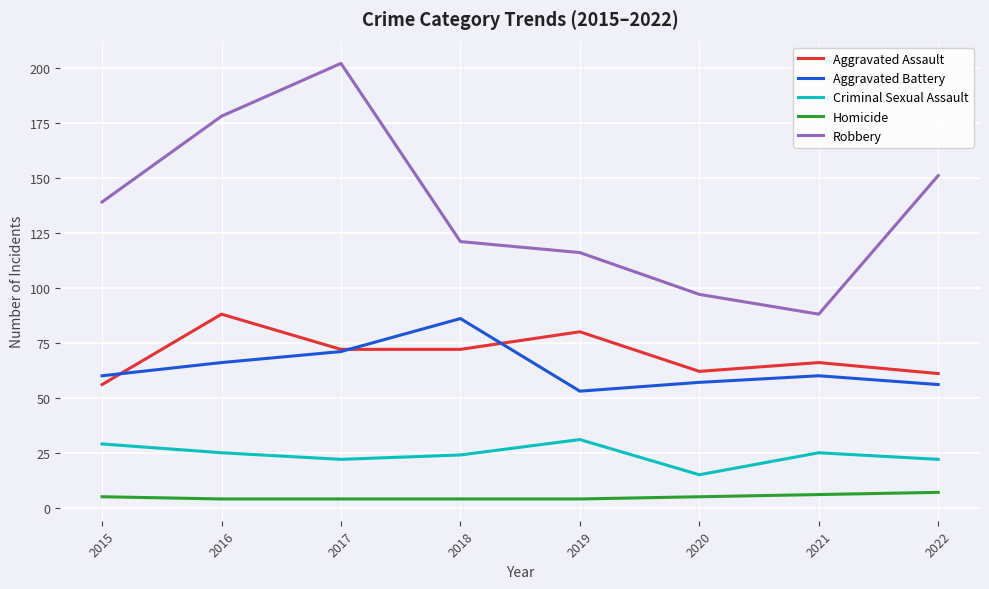

What is the maximum value for Aggravated Battery?

86